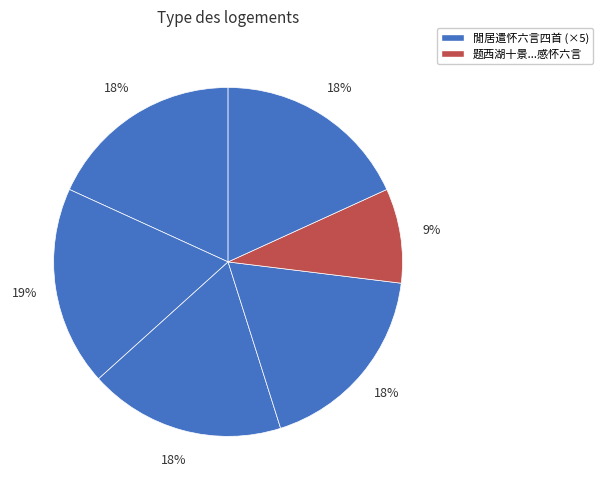

Is there any slice that represents more than half of the pie?

No